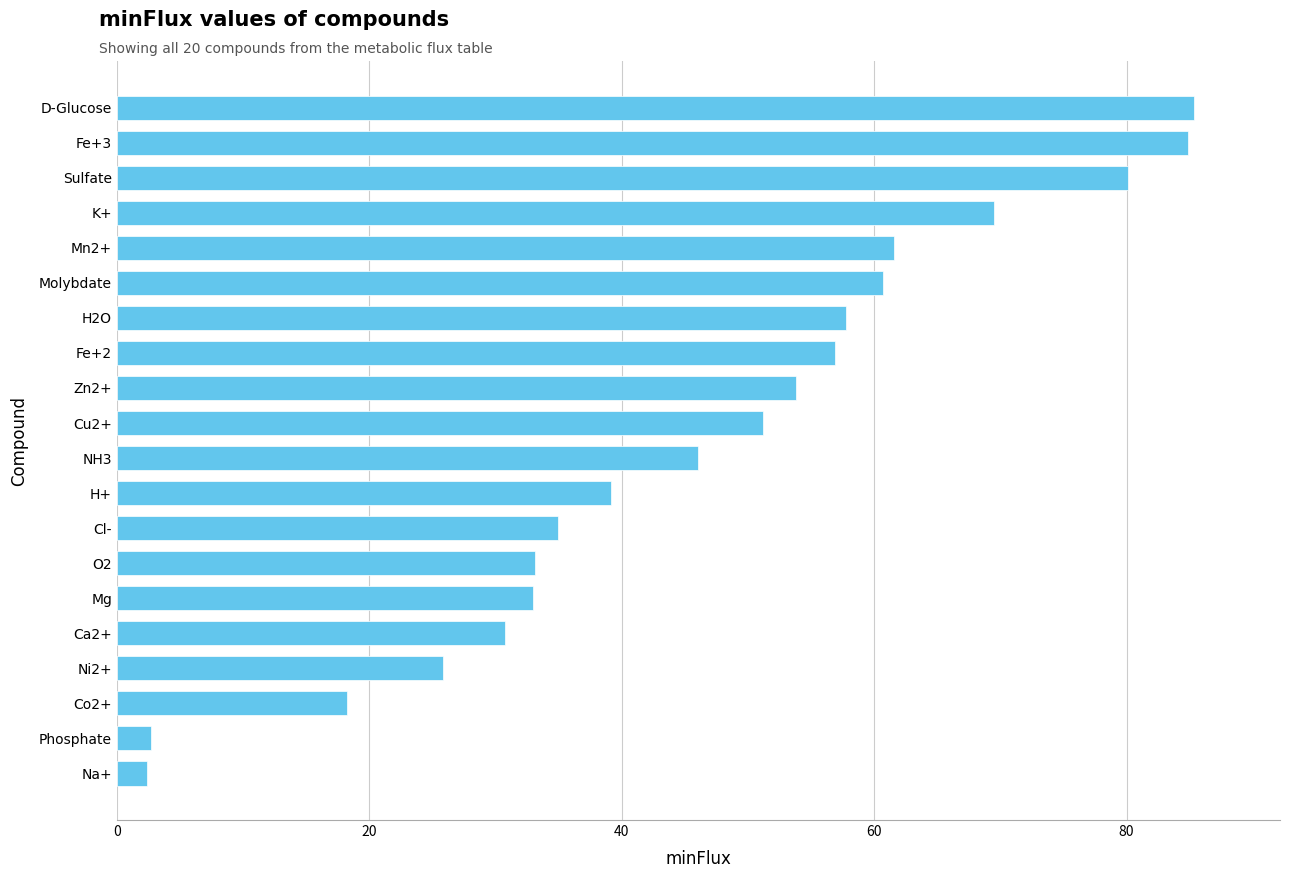

What is the smallest value displayed?

2.3